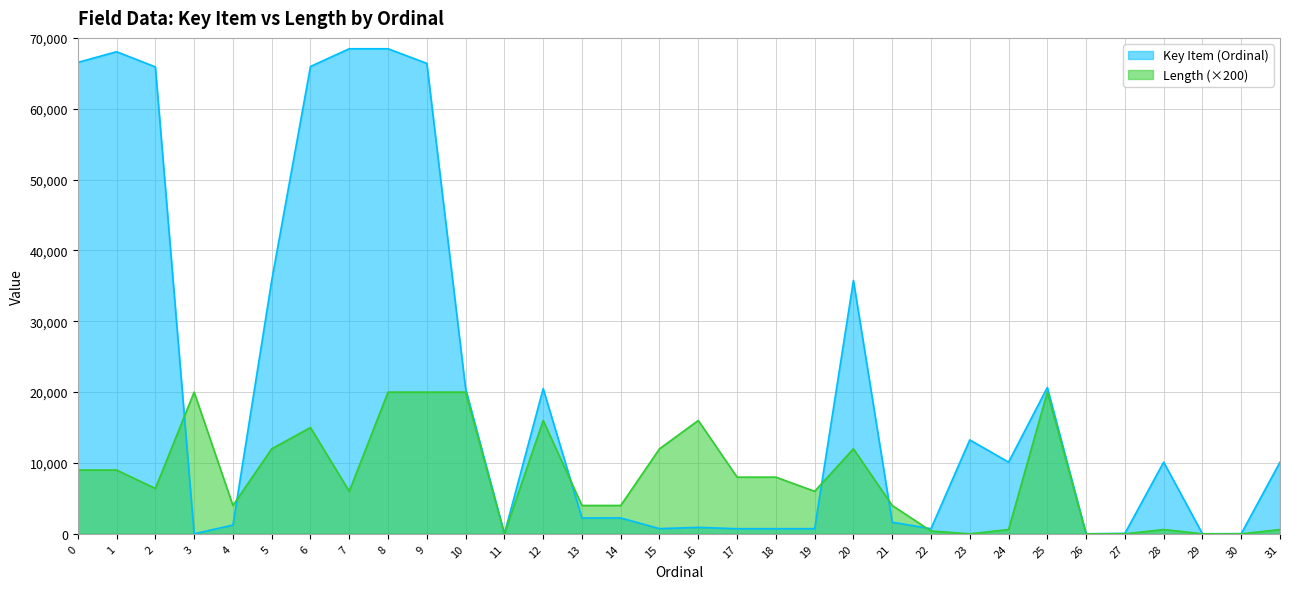

Does the chart display data point markers on the line(s)?

No